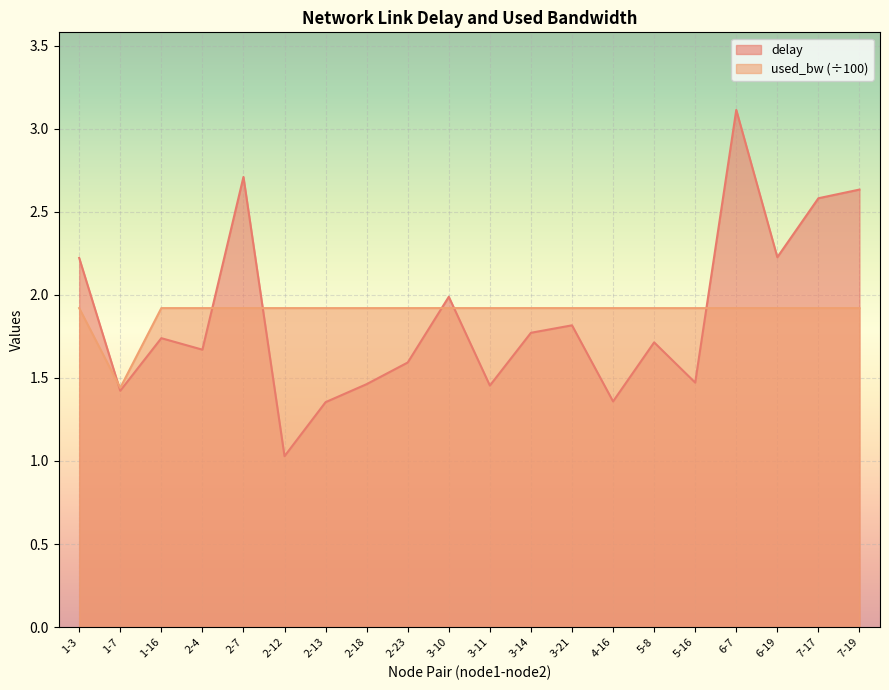

The value of used_bw at 7-19 is 1.9. True or false?

True